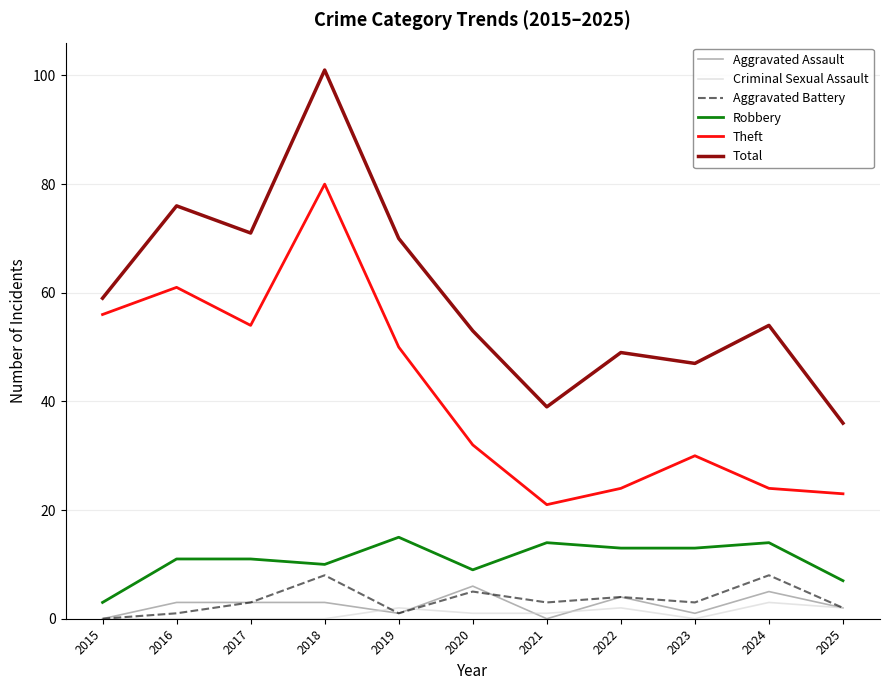

Reading left to right, list all the values displayed in this chart.

Aggravated Assault: 2015=0	2016=3	2017=3	2018=3	2019=1	2020=6	2021=0	2022=4	2023=1	2024=5	2025=2
Criminal Sexual Assault: 2015=0	2016=0	2017=0	2018=0	2019=2	2020=1	2021=1	2022=2	2023=0	2024=3	2025=2
Aggravated Battery: 2015=0	2016=1	2017=3	2018=8	2019=1	2020=5	2021=3	2022=4	2023=3	2024=8	2025=2
Robbery: 2015=3	2016=11	2017=11	2018=10	2019=15	2020=9	2021=14	2022=13	2023=13	2024=14	2025=7
Theft: 2015=56	2016=61	2017=54	2018=80	2019=50	2020=32	2021=21	2022=24	2023=30	2024=24	2025=23
Total: 2015=59	2016=76	2017=71	2018=101	2019=70	2020=53	2021=39	2022=49	2023=47	2024=54	2025=36